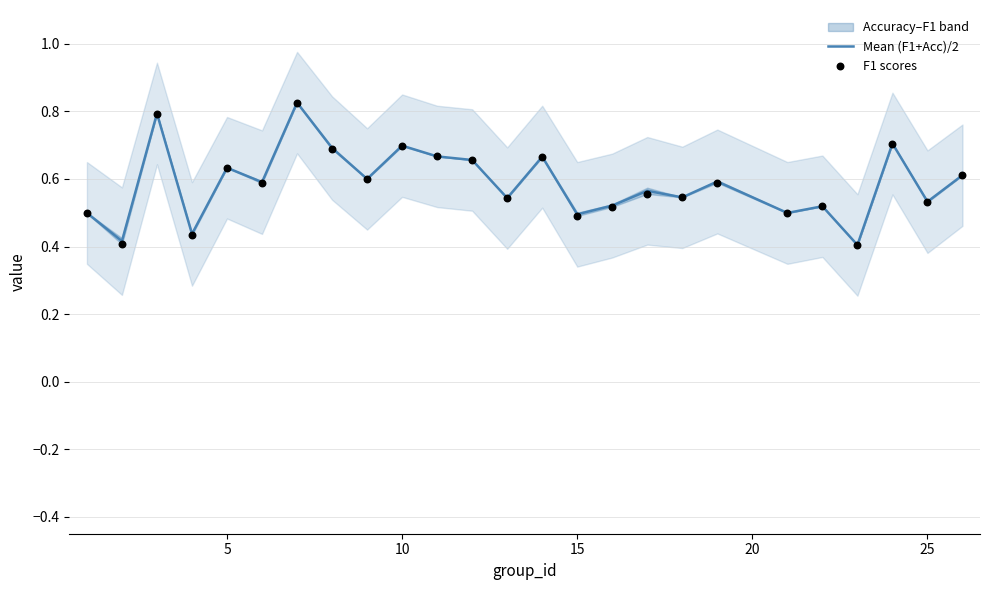

Which series has the largest Y range (max minus min)?

F1 scores